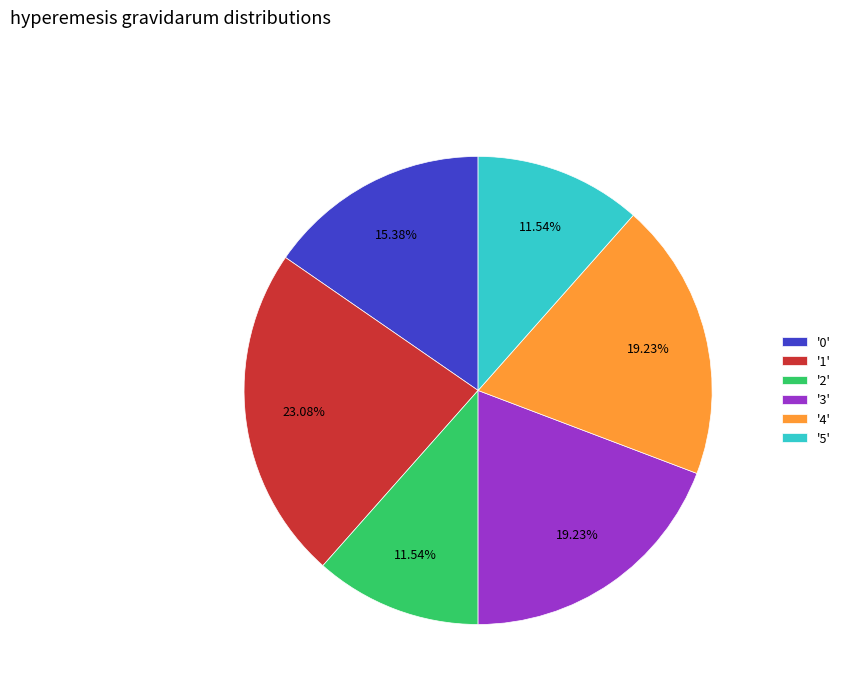

Does any single category account for the majority?

No